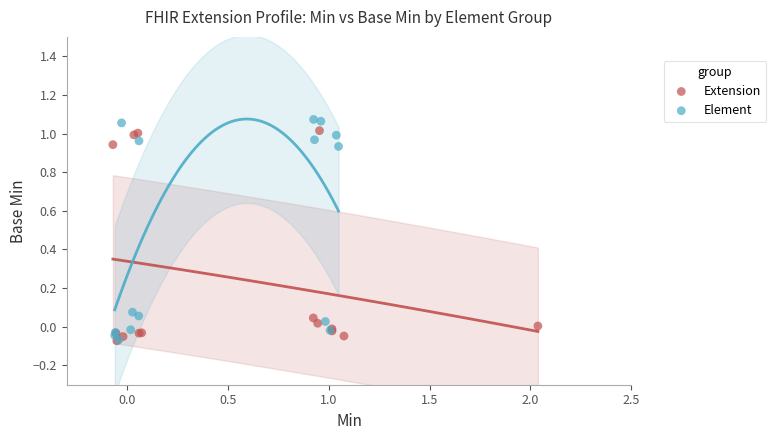

Which series has the widest spread of Y values?

Element